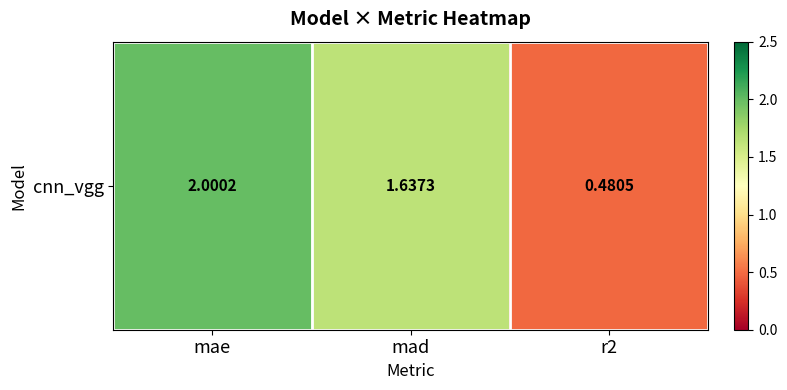

At which label is the value closest to 1?

r2